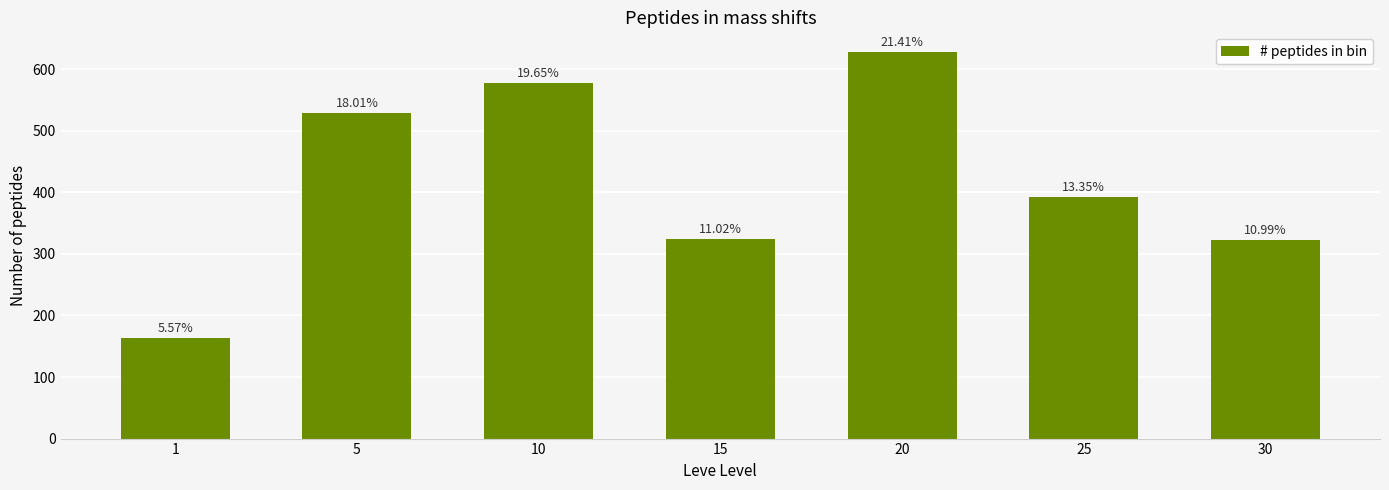

How many bars are there in total?

7